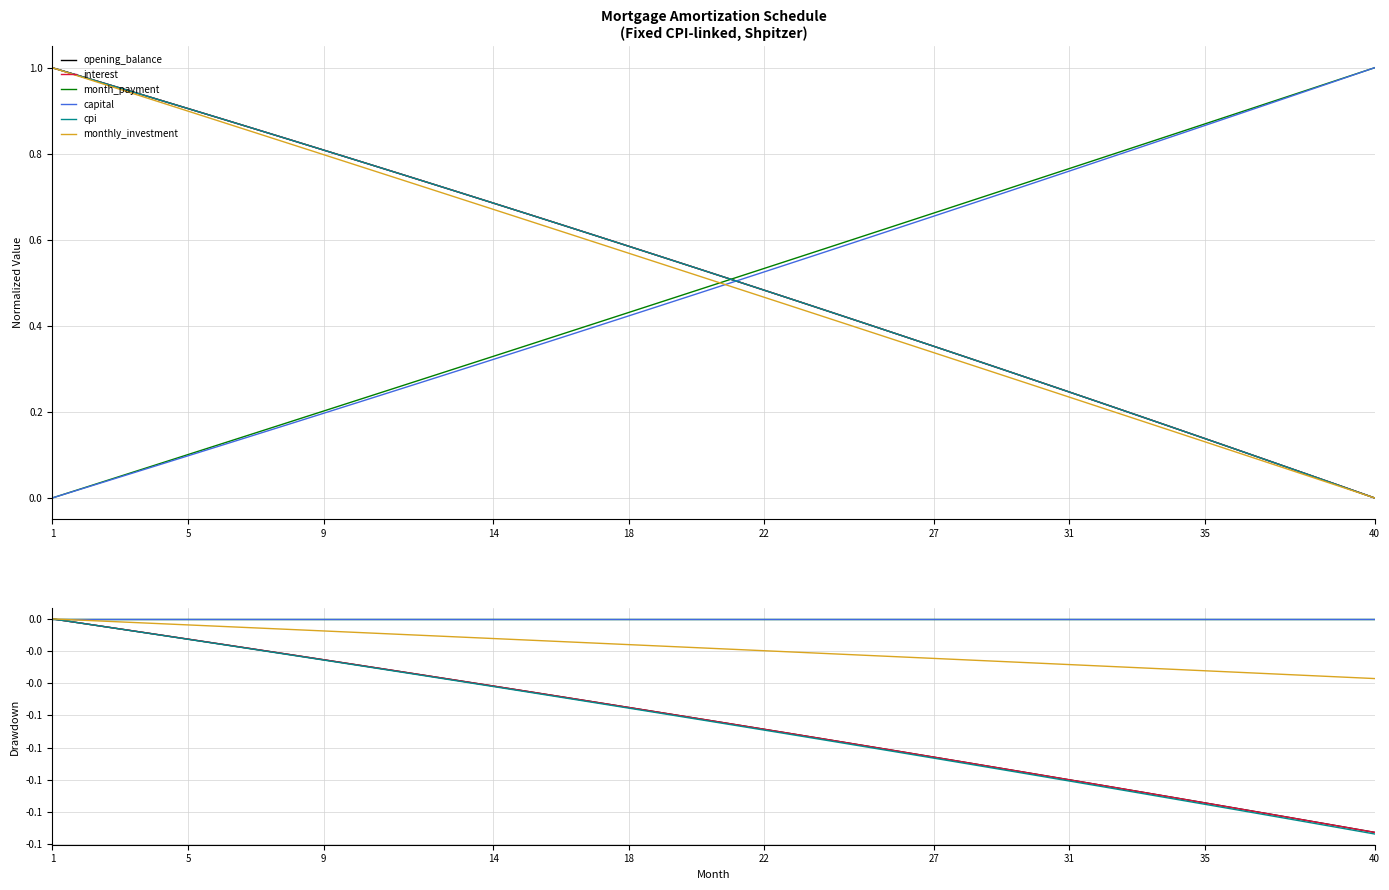

Which series has the widest spread of values?

cpi